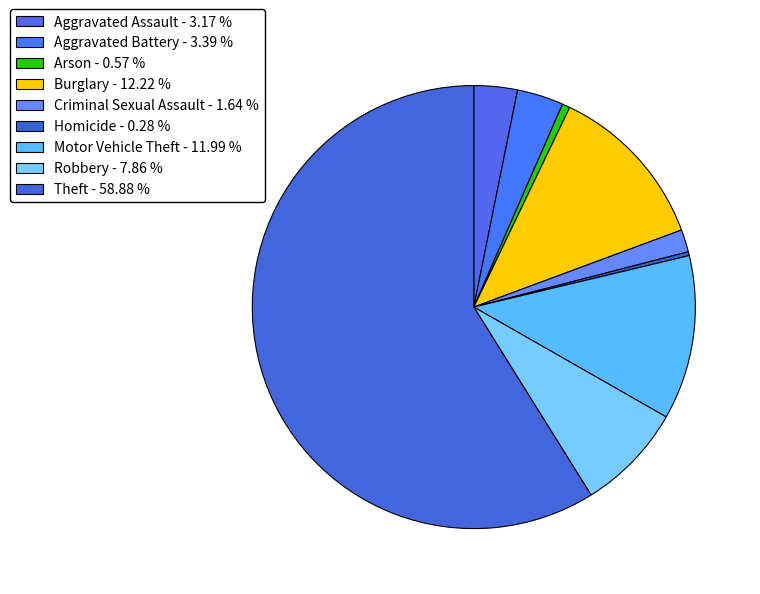

Which category has the biggest portion of the pie?

Theft